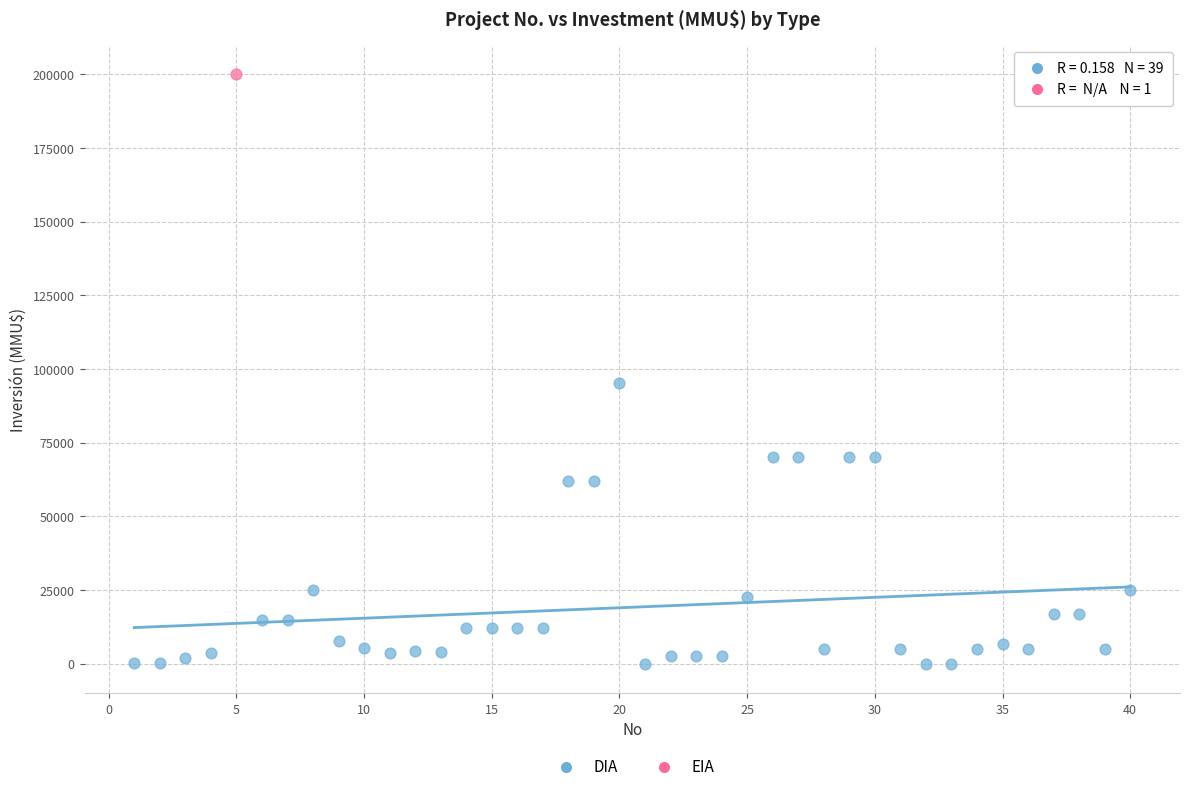

What are all the series names shown in the legend?

DIA, EIA